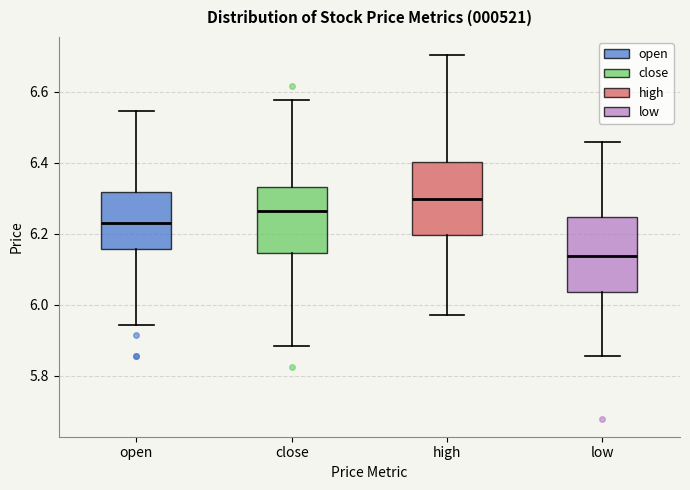

Where does the upper whisker of the box for open end on the y-axis? The values are not printed on the chart, so give them approximately, as read against the axis.

6.54